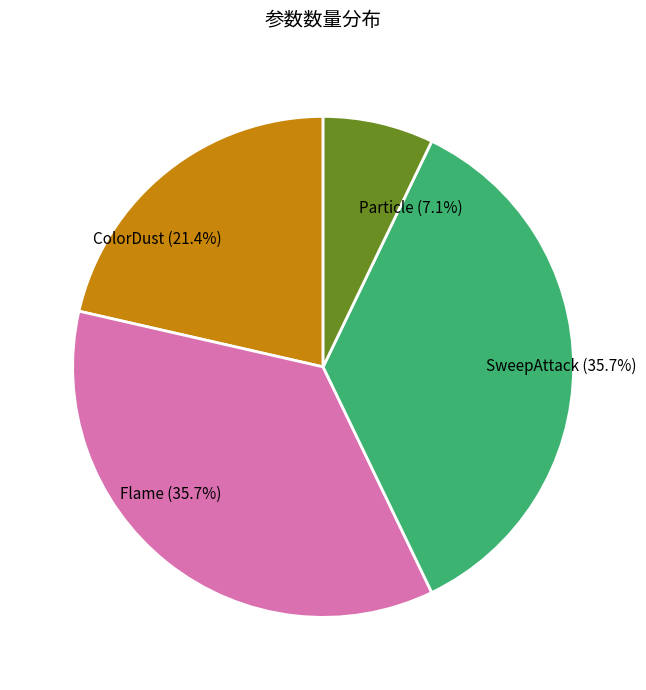

Is it true that ColorDust is 15% of the pie?

False